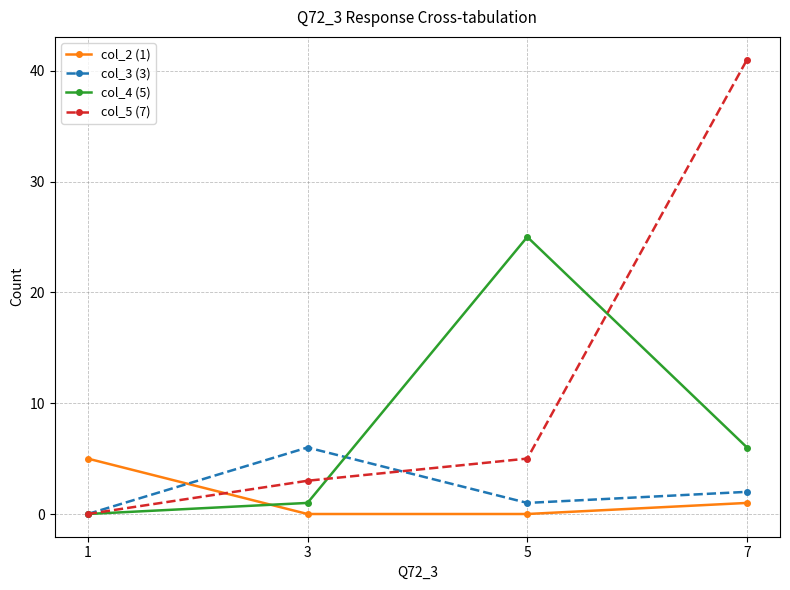

What is the value of the col_3 (3) point at the 2nd from the left?

6